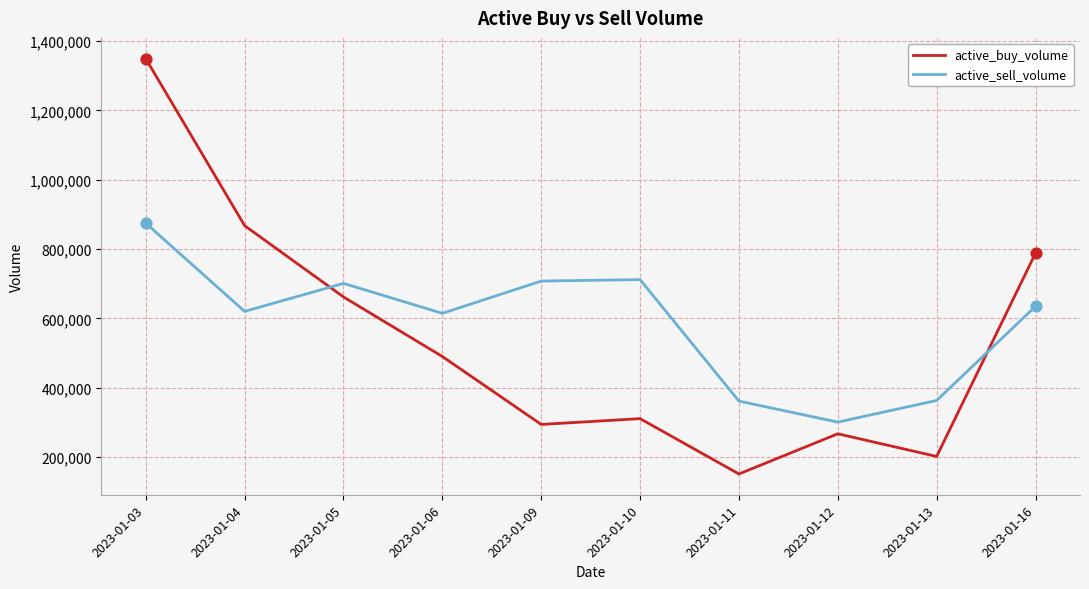

At how many categories does at least one series exceed 695362?

6